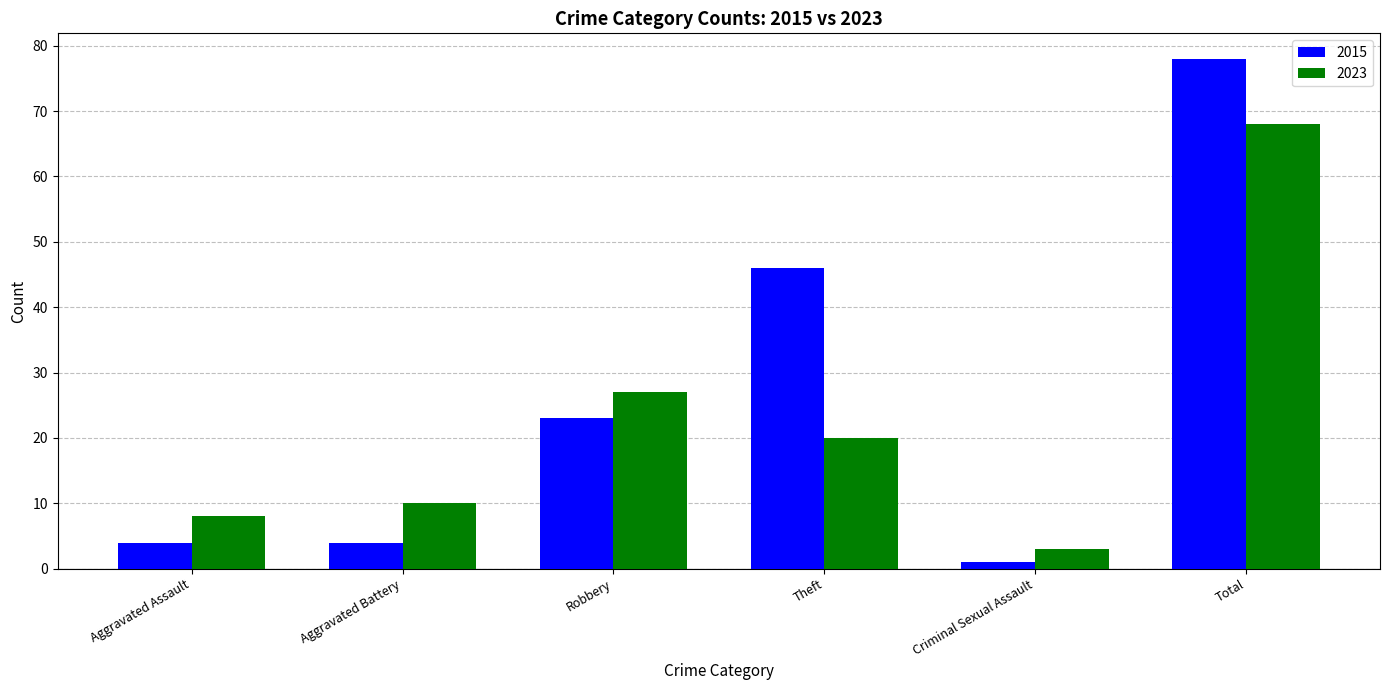

The value of 2023 at Aggravated Assault is 2. True or false?

False